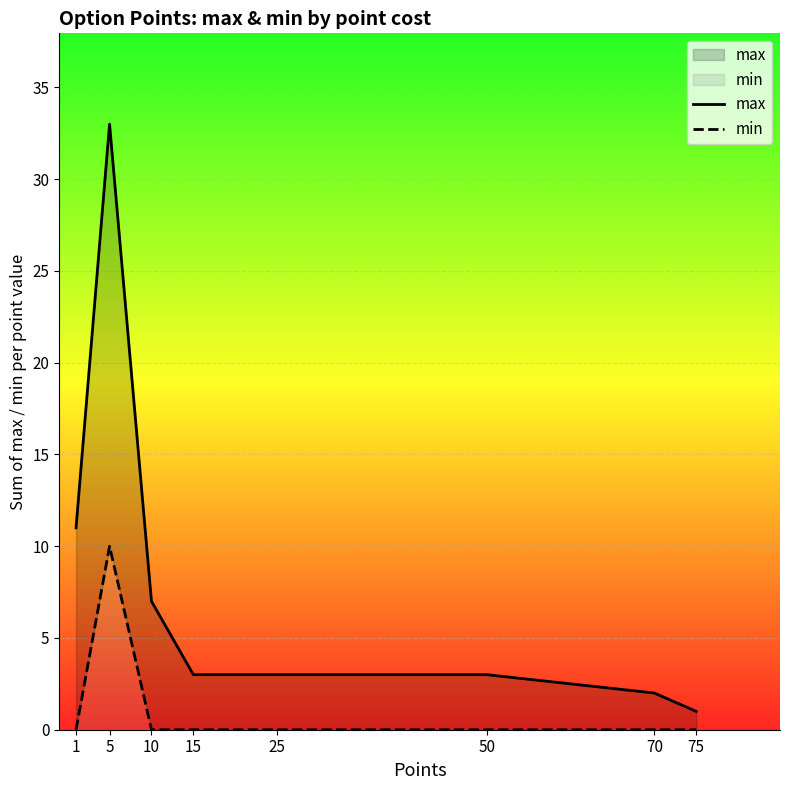

Count the min values in the range 0 to 1.

7